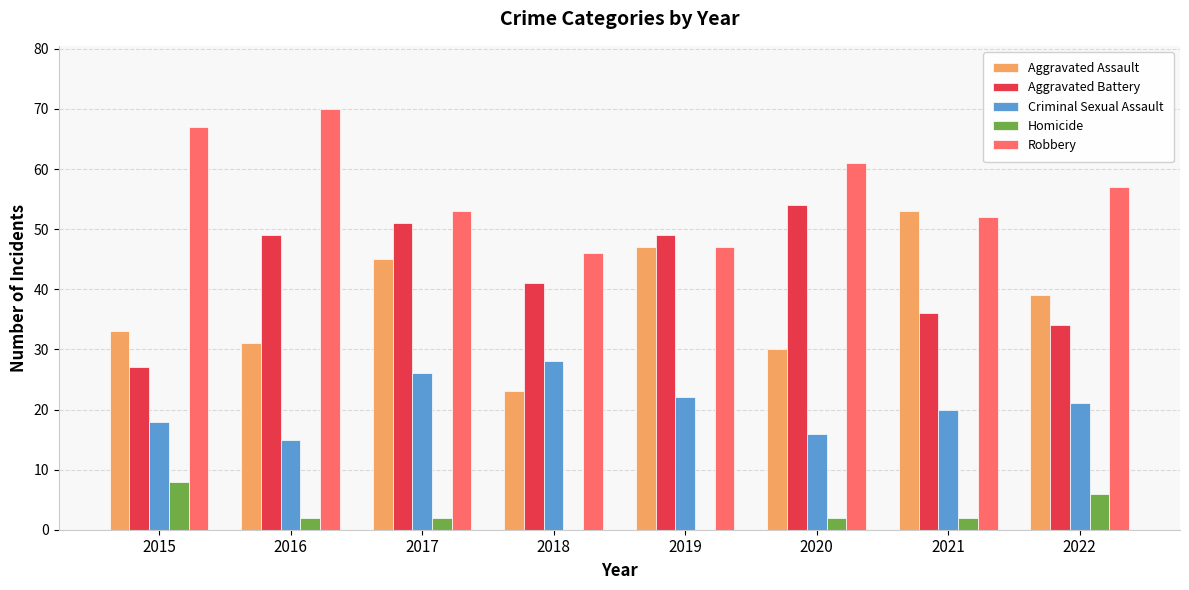

Reading right to left, list all the values displayed in this chart.

Aggravated Assault: 39	53	30	47	23	45	31	33
Aggravated Battery: 34	36	54	49	41	51	49	27
Criminal Sexual Assault: 21	20	16	22	28	26	15	18
Homicide: 6	2	2	0	0	2	2	8
Robbery: 57	52	61	47	46	53	70	67